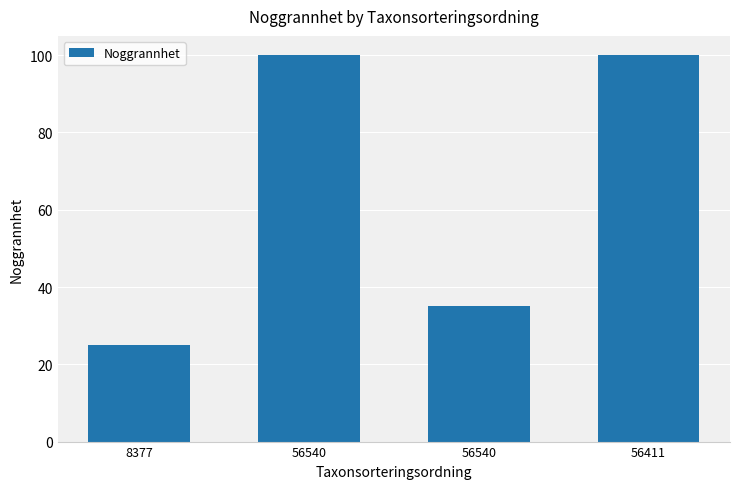

At which label is the value closest to 62?

56540